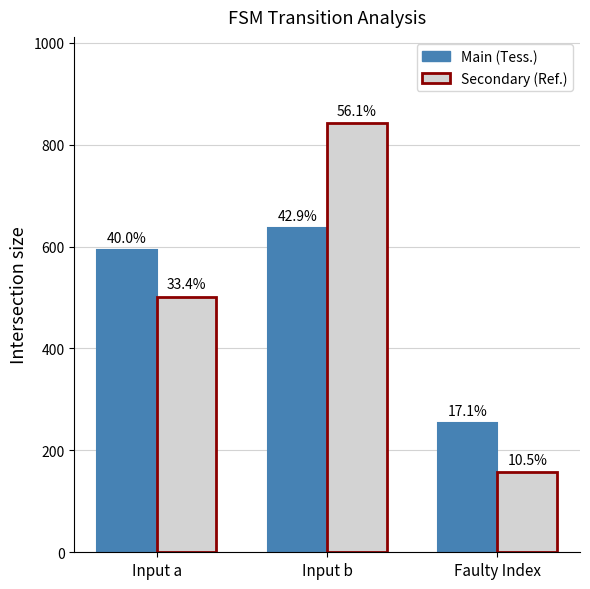

What are all the series names shown in the legend?

Main (Tess.), Secondary (Ref.)